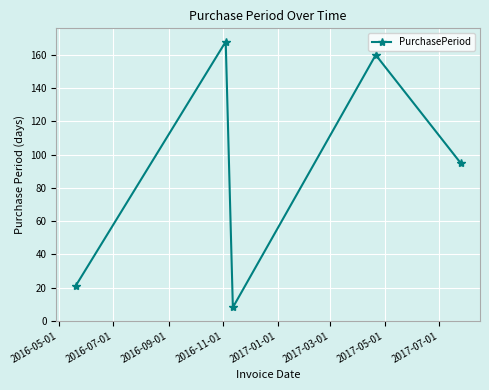

Reading left to right, what are all the values shown in this chart?

21	168	8	160	95